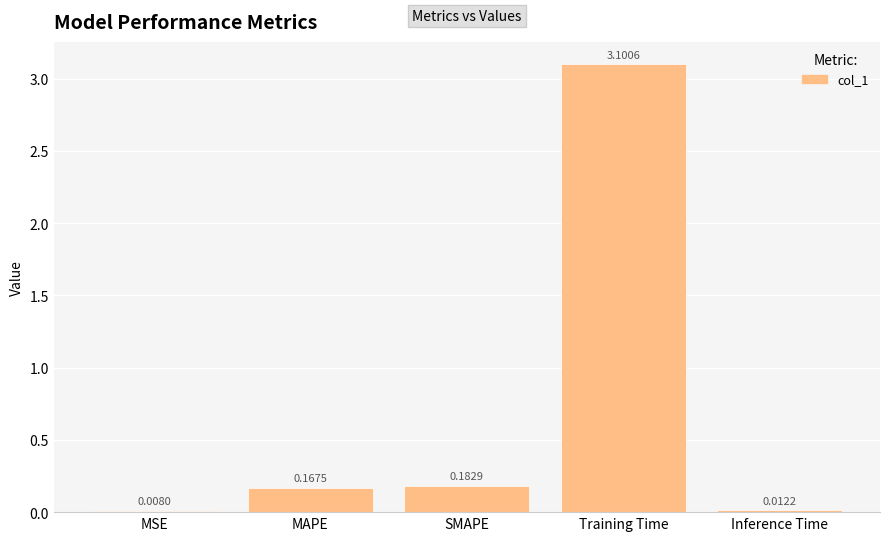

What is the sum of all values?

3.5